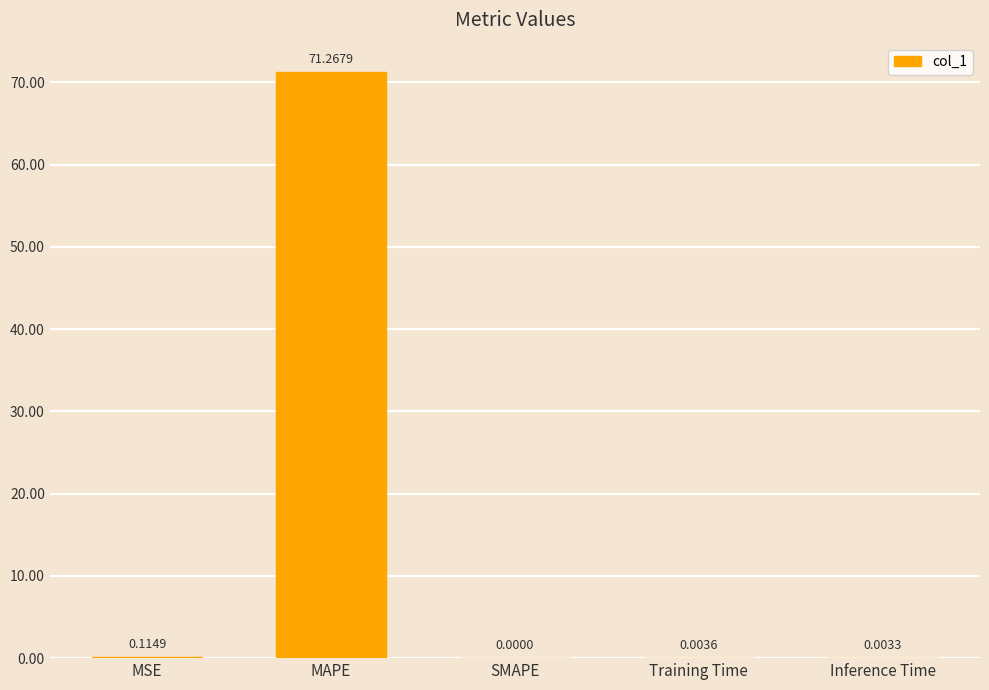

Which label corresponds to the largest value in the chart?

MAPE